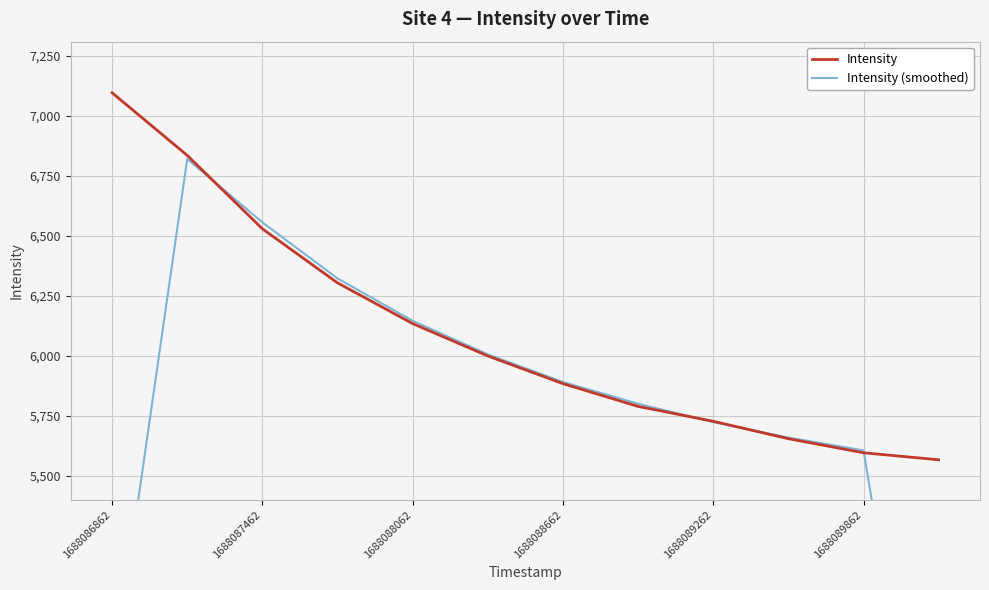

Rank the series by their maximum value, from lowest to highest.

Intensity (smoothed), Intensity